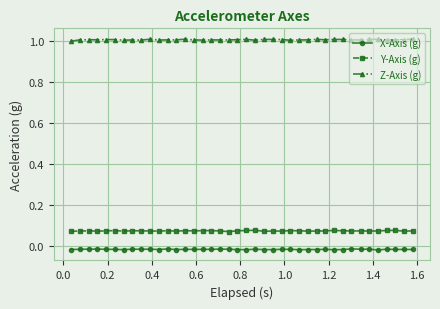

At how many categories does at least one series exceed 0?

40